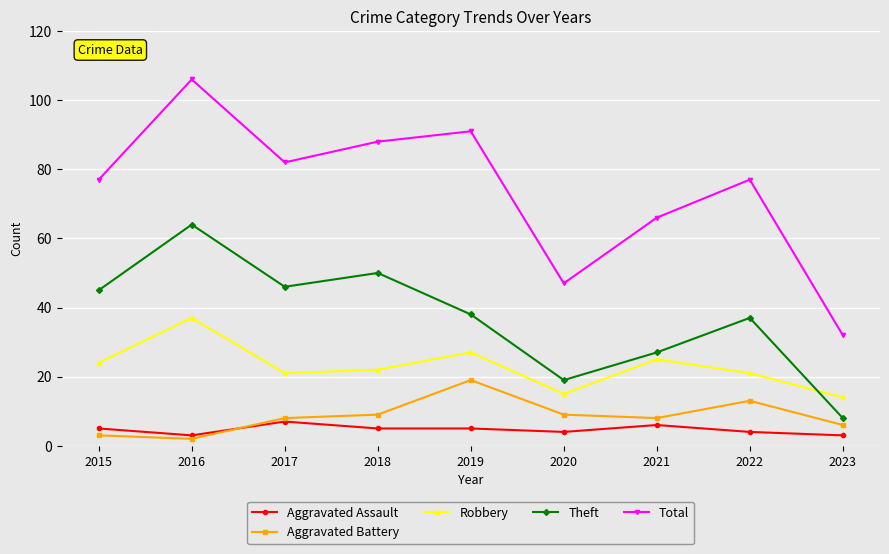

What are all the series names shown in the legend?

Aggravated Assault, Aggravated Battery, Robbery, Theft, Total